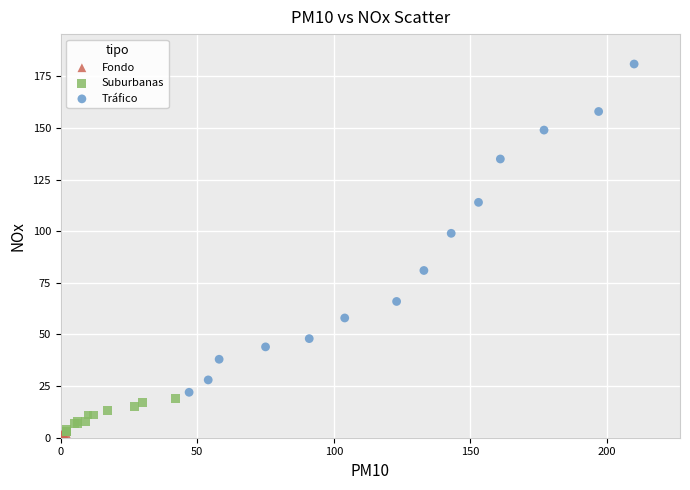

Which series has the widest spread of Y values?

Tráfico